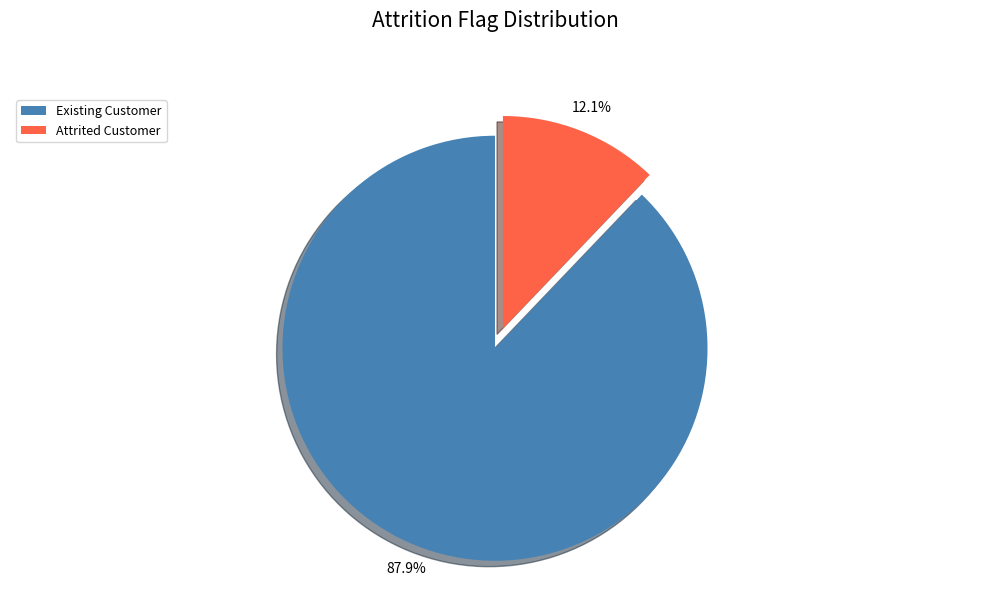

What percentage is the Existing Customer slice, to the nearest percent?

88%